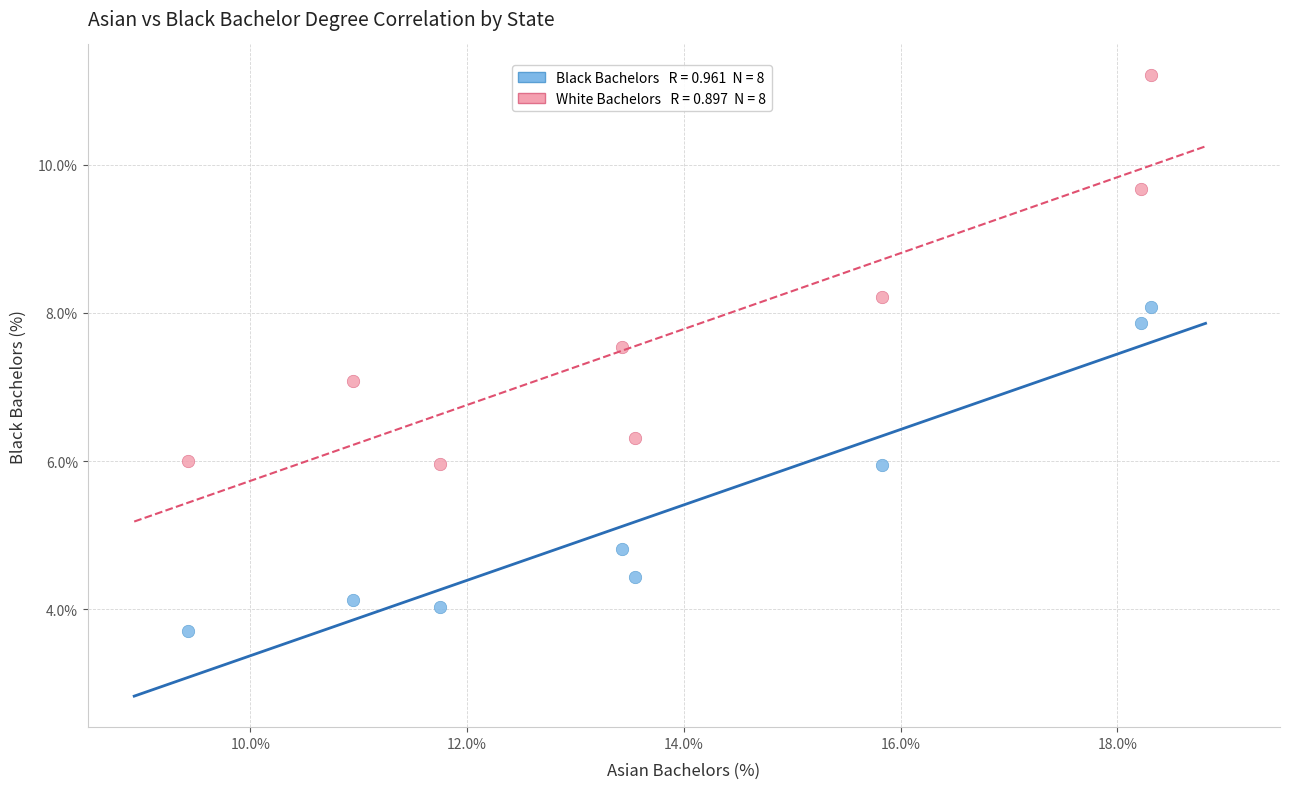

Across all data points, what is the range of Y values (max minus min)?

7.5